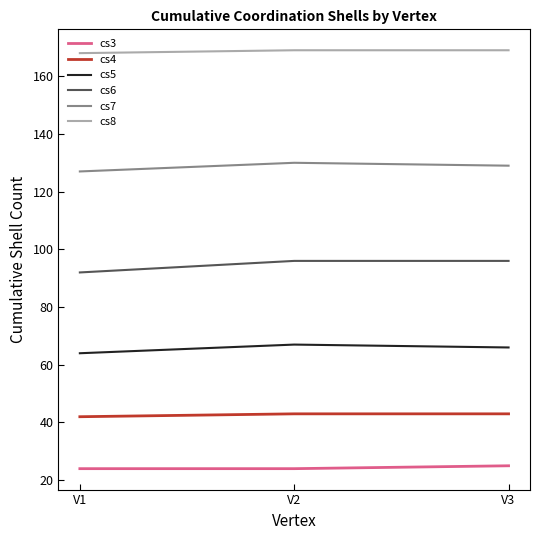

Is it true that cs3 equals 43 at V3?

False